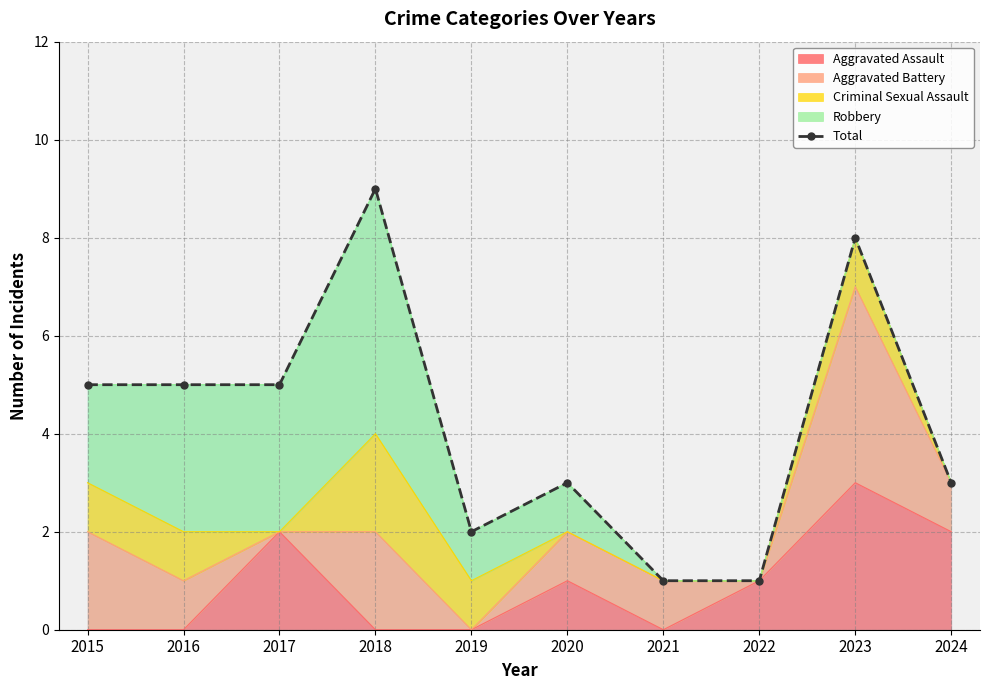

Where is the first local maximum?

2018